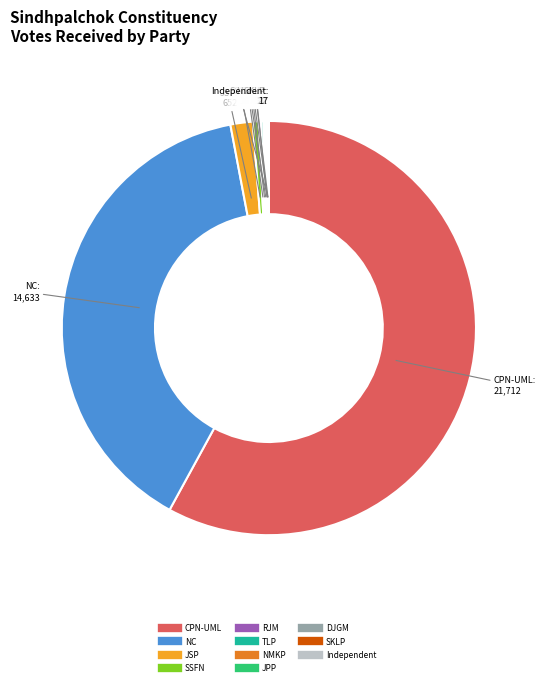

Is there a majority slice in this chart?

Yes